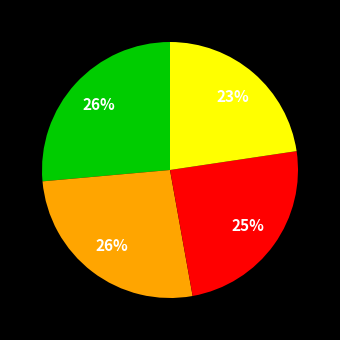

Does any single category account for the majority?

No